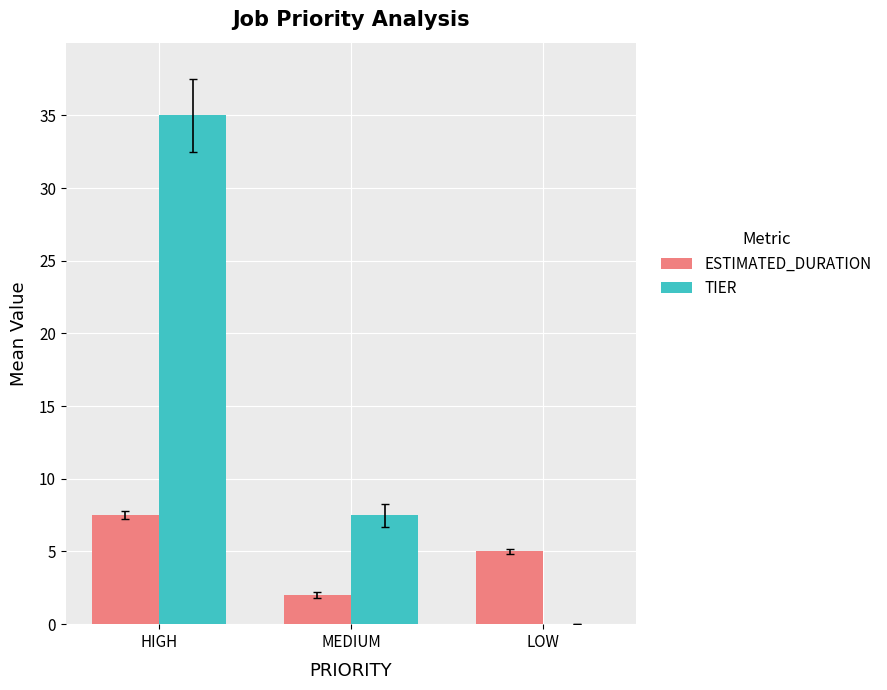

What are all the series names shown in the legend?

ESTIMATED_DURATION, TIER